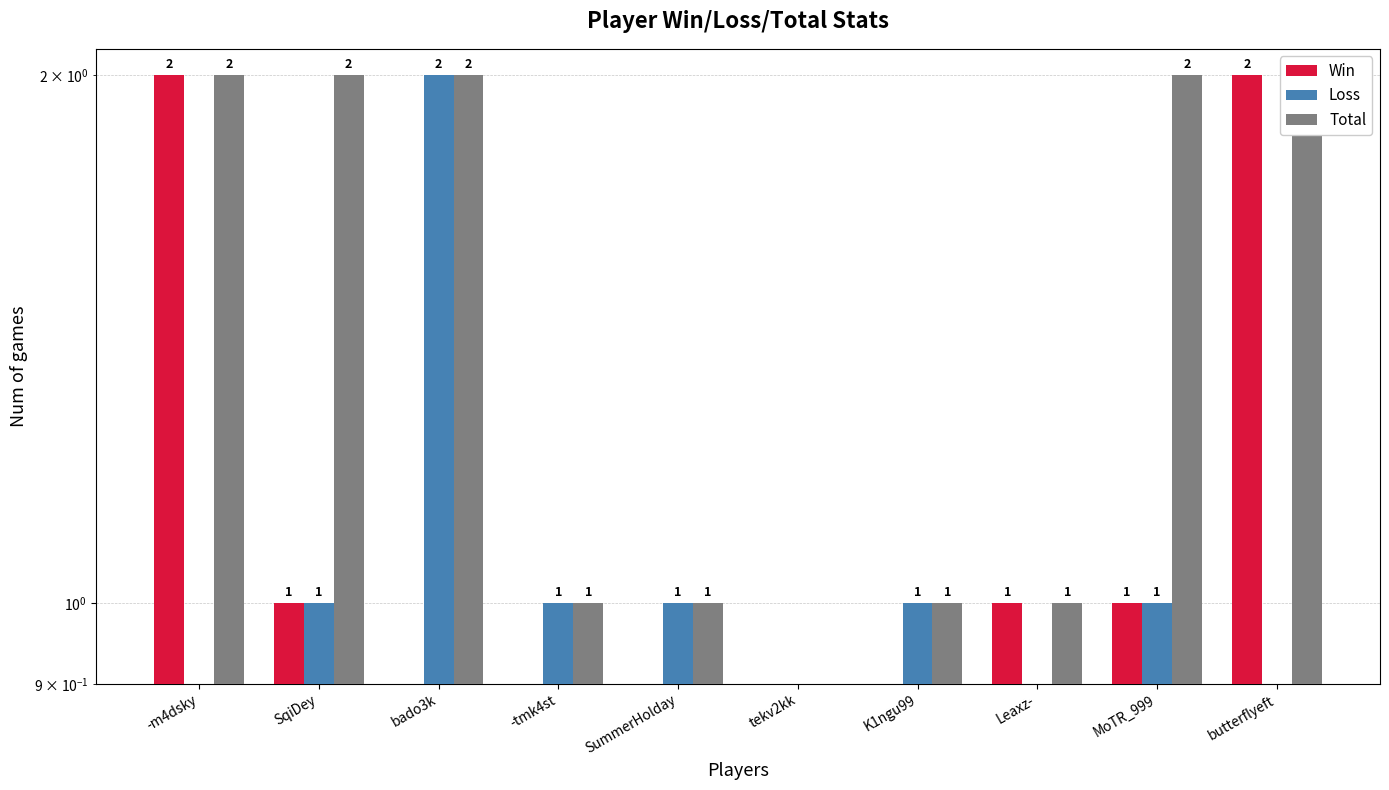

Which series changed the most between -tmk4st and MoTR_999?

Win